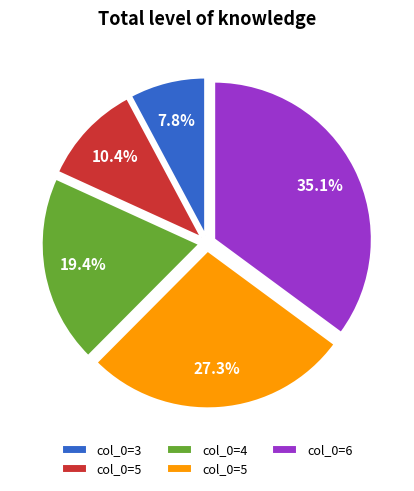

Is there any slice that represents more than half of the pie?

No